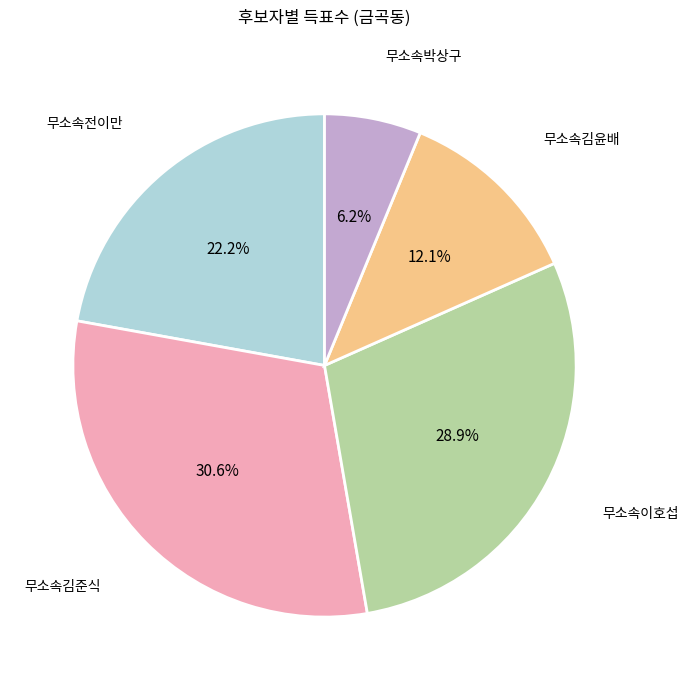

Is there a majority slice in this chart?

No